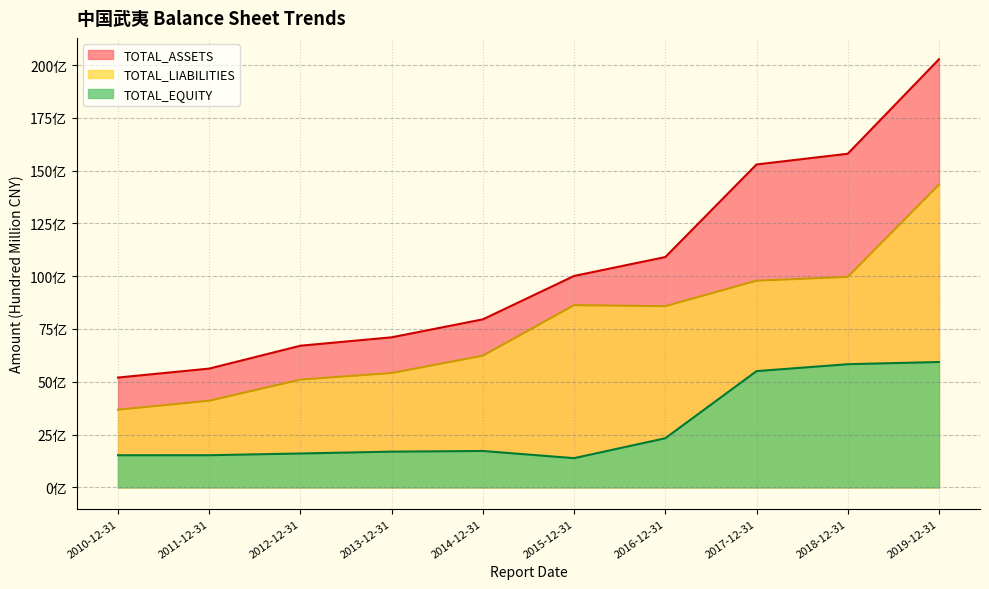

What is the sum of the TOTAL_ASSETS values at 2017-12-31 and 2013-12-31?

224.0